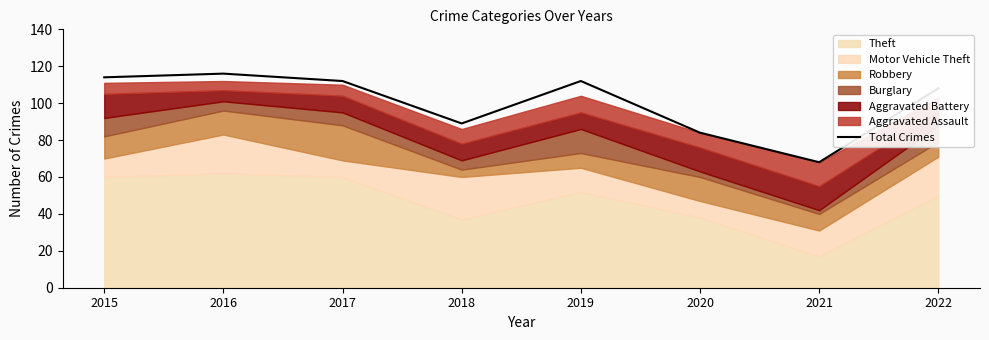

Reading left to right, what are all the values shown in this chart?

114	116	112	89	112	84	68	108